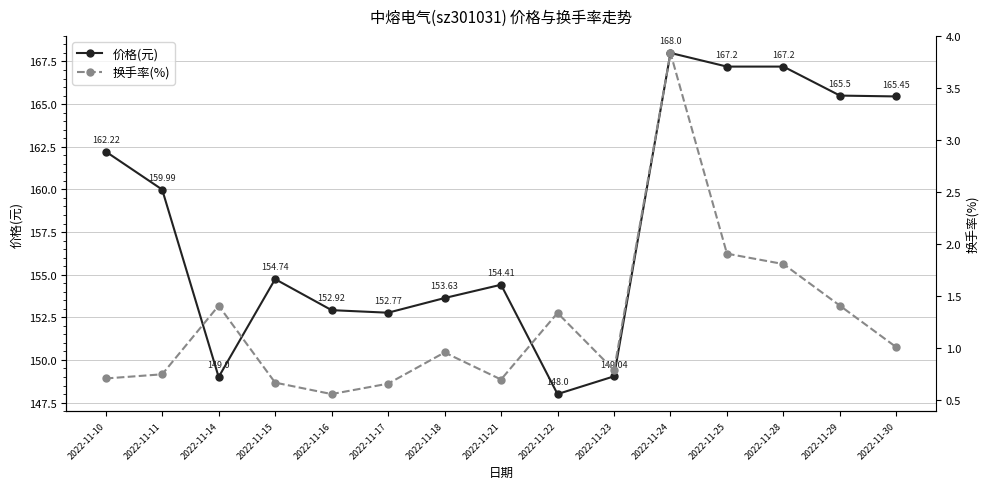

Where is the first local minimum for 价格(元)?

2022-11-14